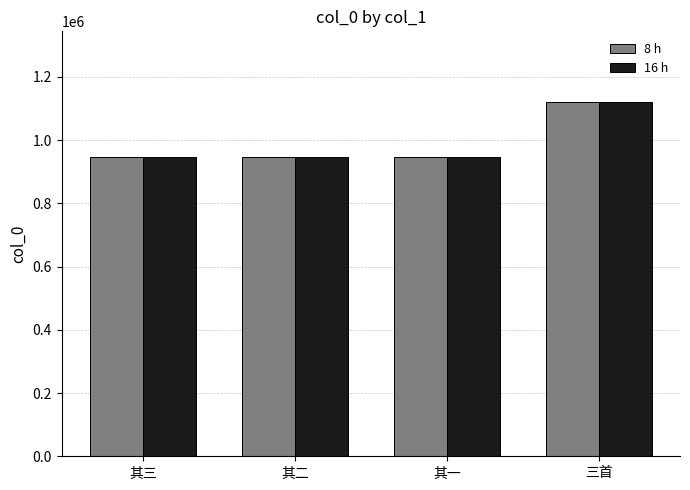

What is the sum of all 16 h values?

3958346